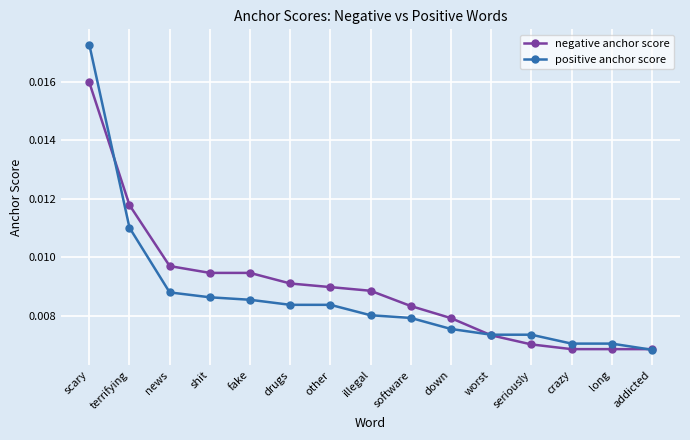

Count the positive anchor score values in the range 0 to 1.

15